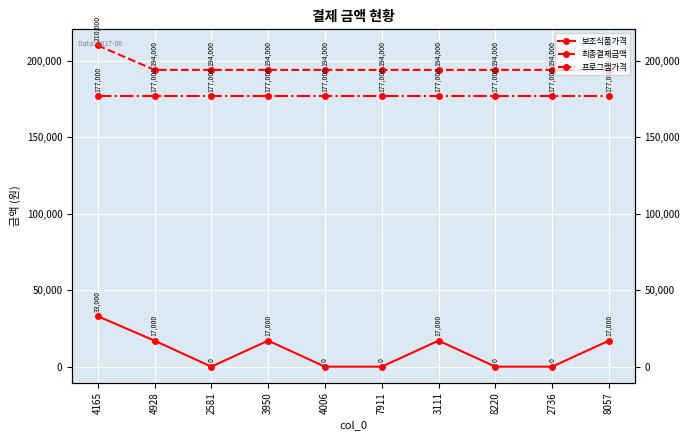

Which label corresponds to the largest value in the chart?

4165